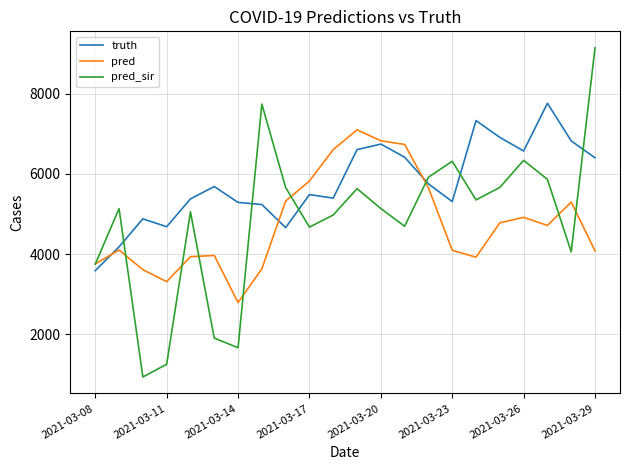

Rank the series by their maximum value, from lowest to highest.

pred, truth, pred_sir